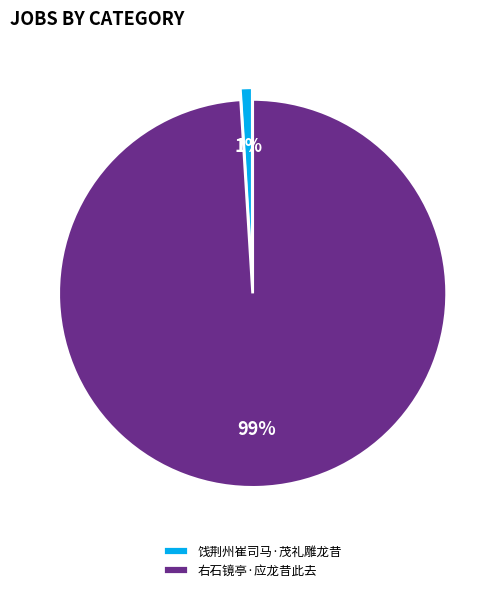

What is the majority slice?

右石镜亭·应龙昔此去